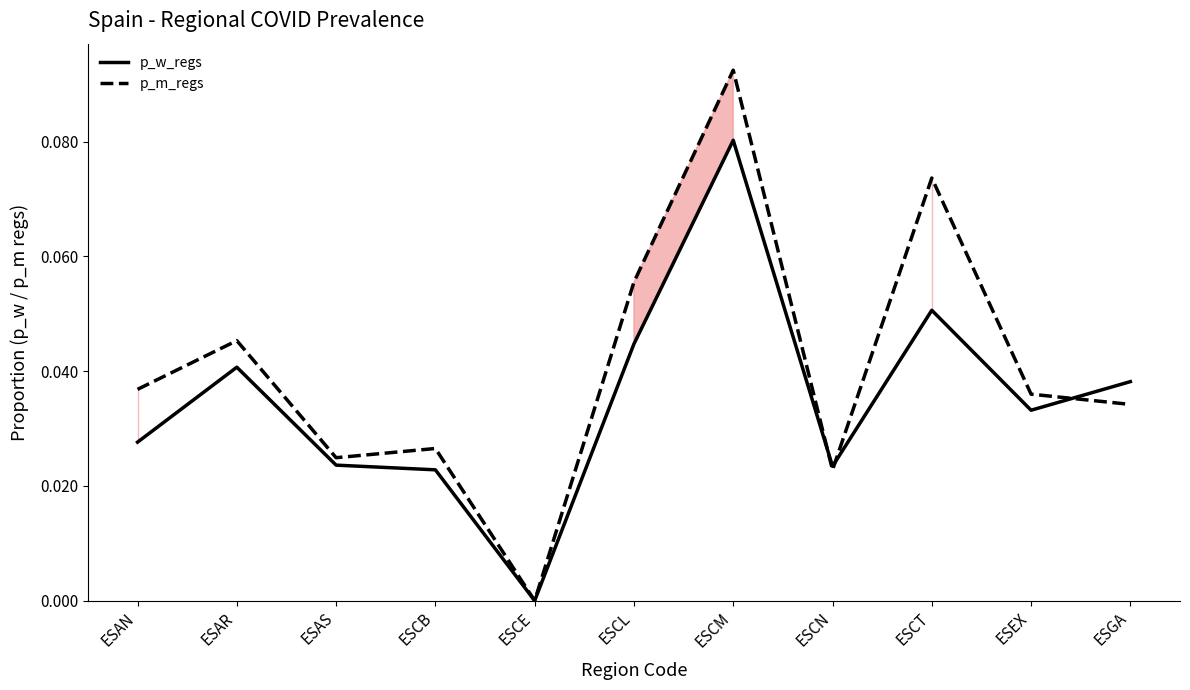

What position from the left is ESAS?

3